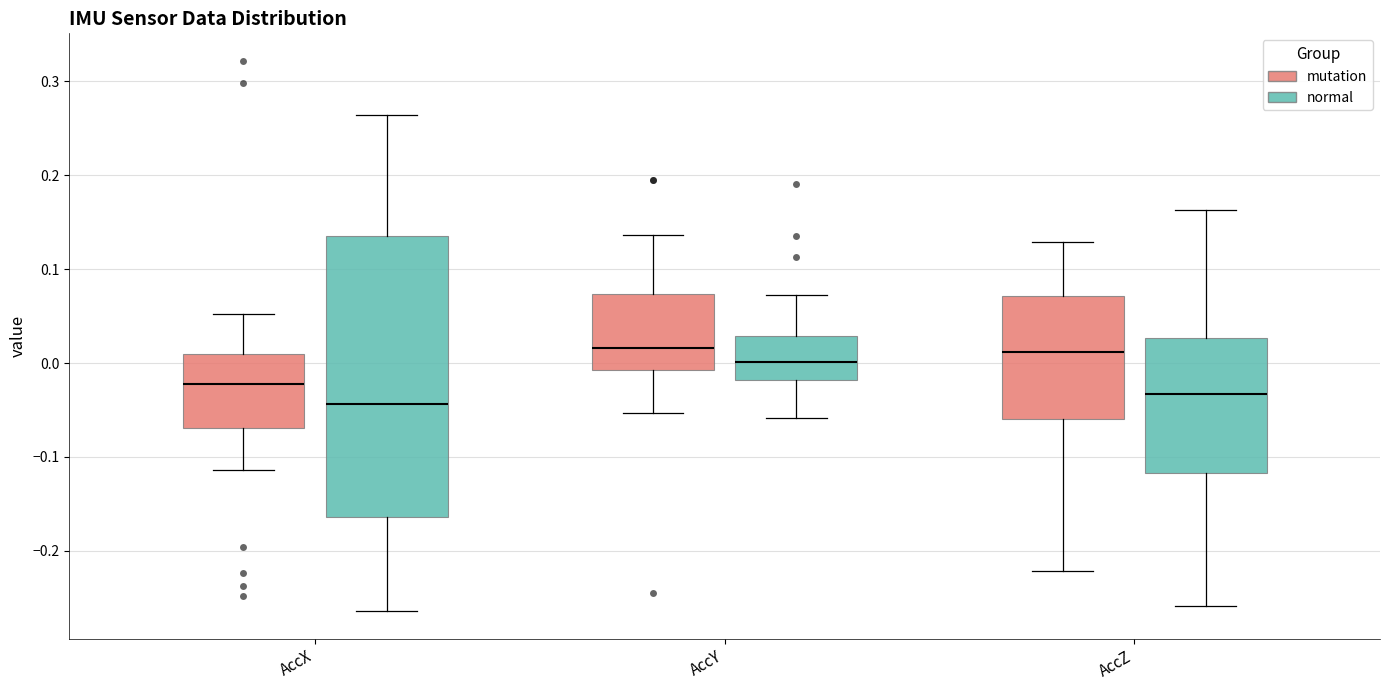

Reading left to right, transcribe this box plot: for each box, give where its median line is, the range the box spans, and where its two whiskers end, as read against the y-axis. The values are not printed on the chart, so give them approximately, as read against the axis.

AccX (mutation): median -0.02, box -0.07 to 0.01, whiskers -0.11 to 0.05
AccX (normal): median -0.04, box -0.16 to 0.13, whiskers -0.26 to 0.26
AccY (mutation): median 0.02, box -0.01 to 0.07, whiskers -0.05 to 0.14
AccY (normal): median 0.00, box -0.02 to 0.03, whiskers -0.06 to 0.07
AccZ (mutation): median 0.01, box -0.06 to 0.07, whiskers -0.22 to 0.13
AccZ (normal): median -0.03, box -0.12 to 0.03, whiskers -0.26 to 0.16